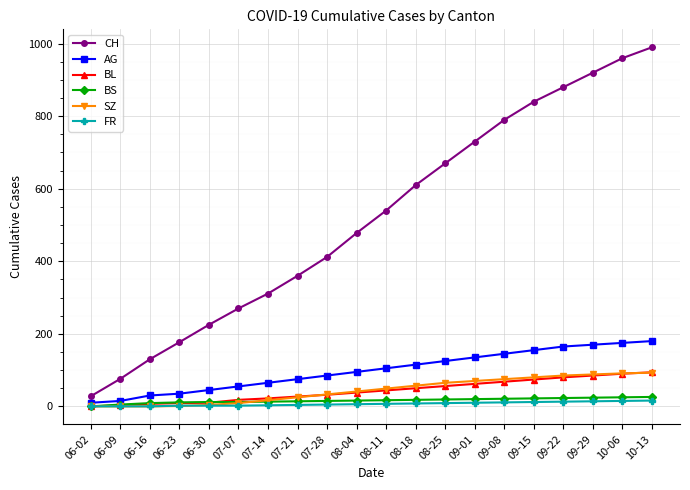

True or false: CH and SZ cross at least once.

False